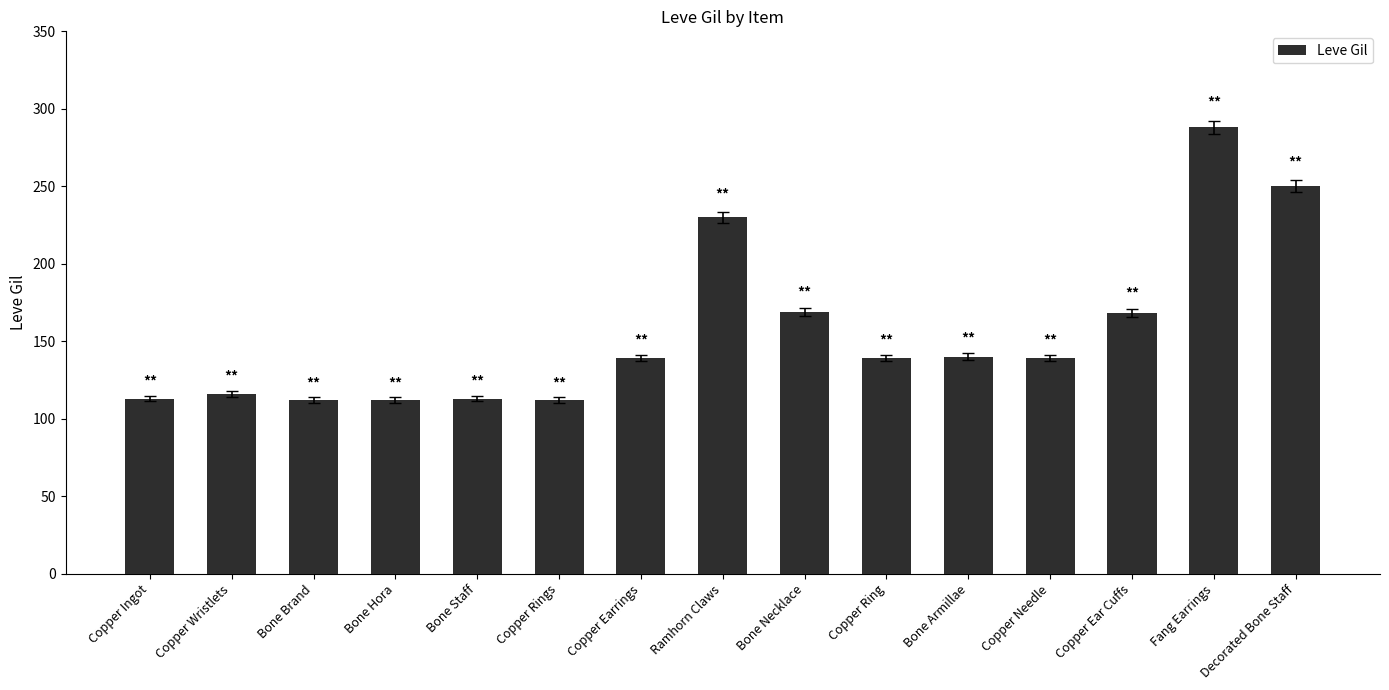

What is the average value?

156